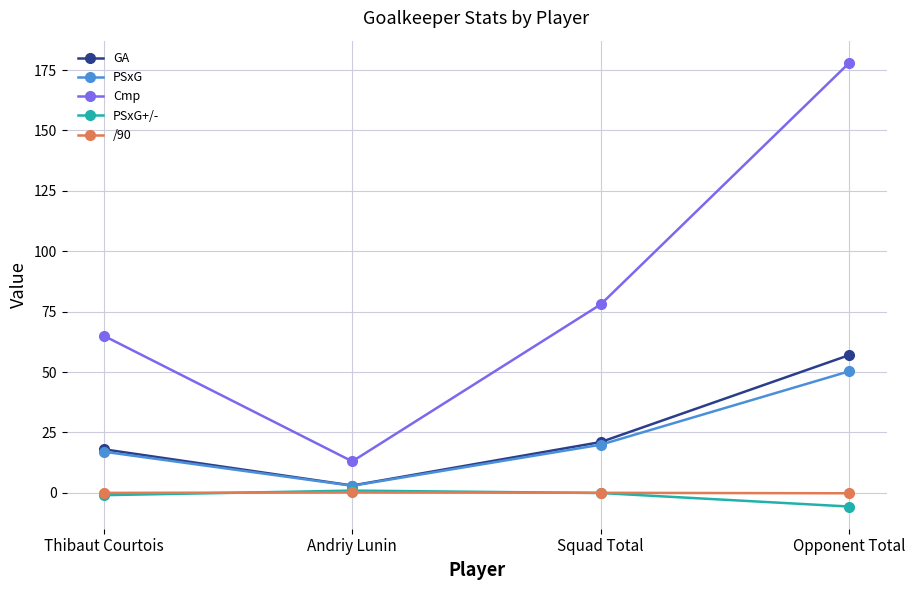

Which category has the highest value in the PSxG series?

Opponent Total